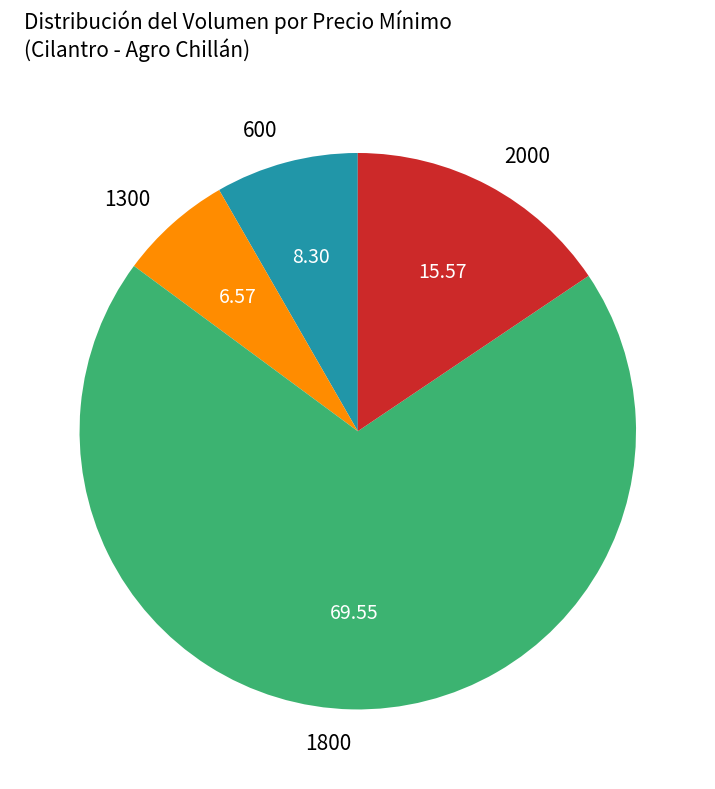

Between 600 and 2000, which is larger?

2000